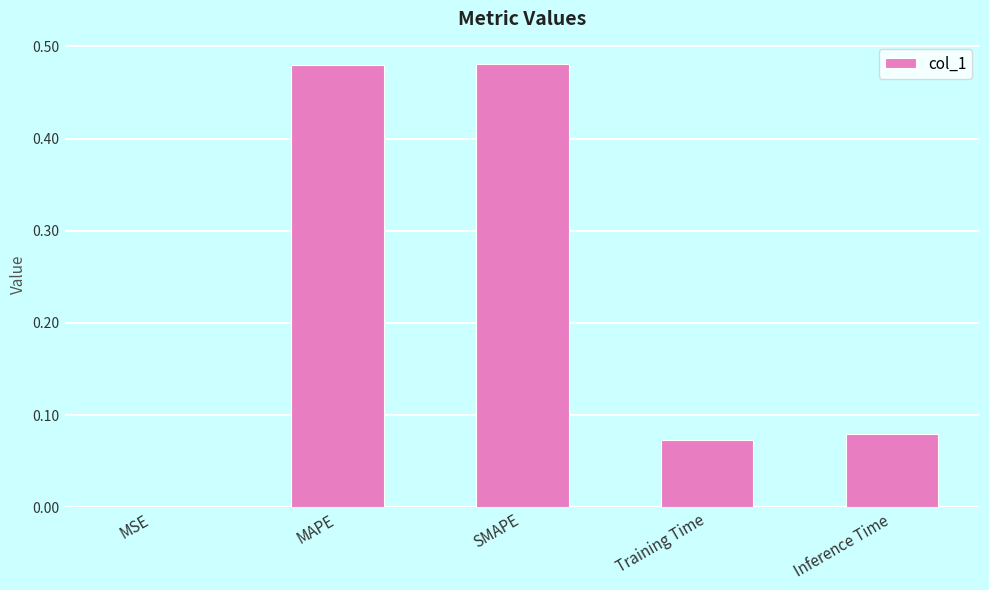

Between SMAPE and Training Time, which is larger?

SMAPE